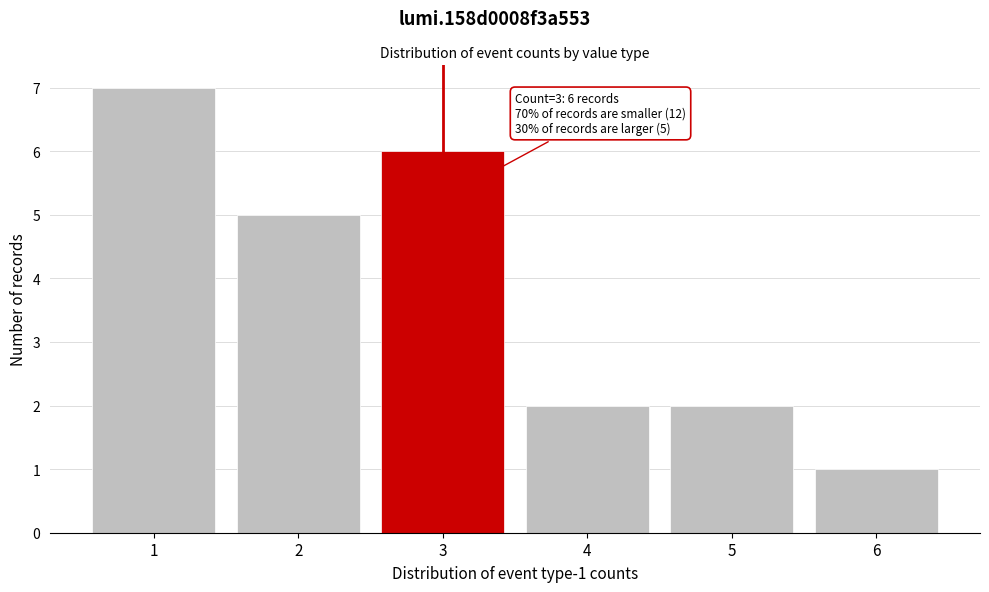

Reading left to right, list all the values displayed in this chart.

1=7	2=5	3=6	4=2	5=2	6=1